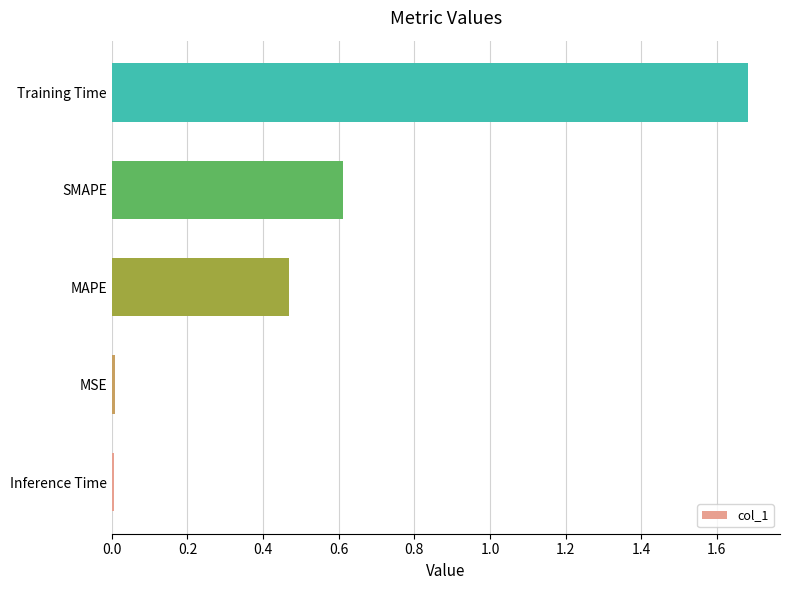

The chart shows a value of 0.6 at SMAPE. True or false?

True